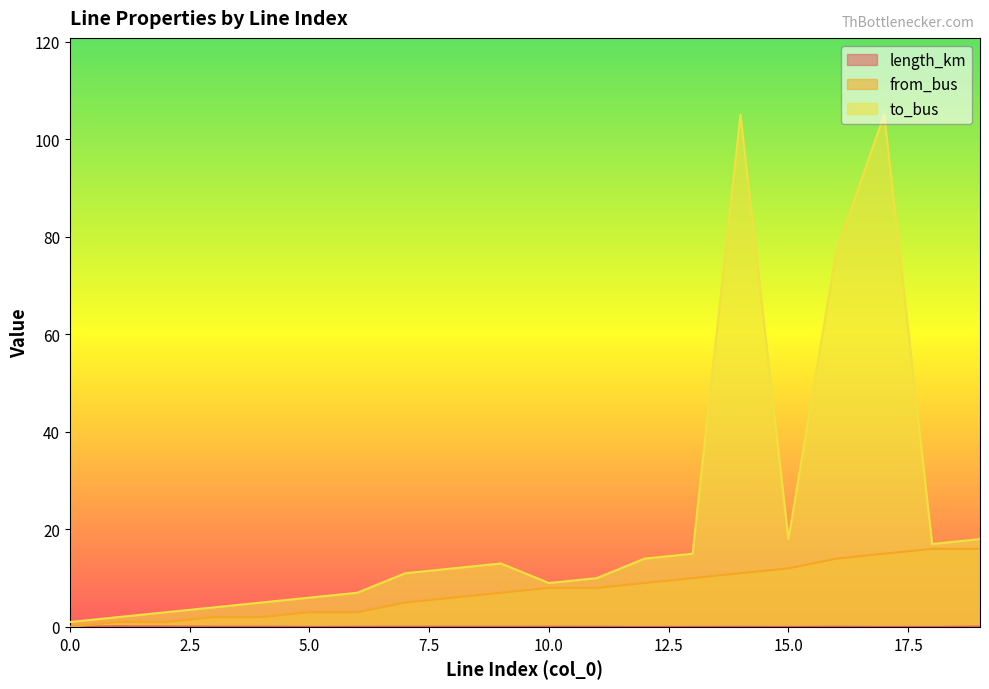

What value does the from_bus series have at 6?

3.0